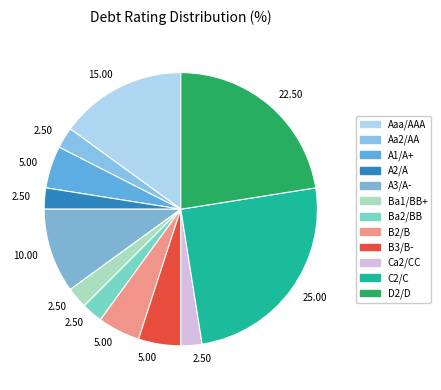

Is it true that A1/A+ is 1% of the pie?

False